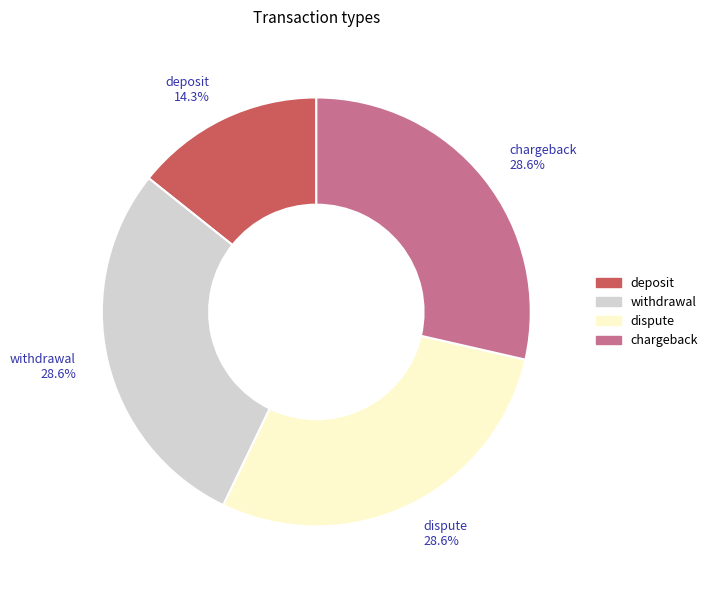

To the nearest percent, what is the difference between the dispute and deposit slice percentages?

14%